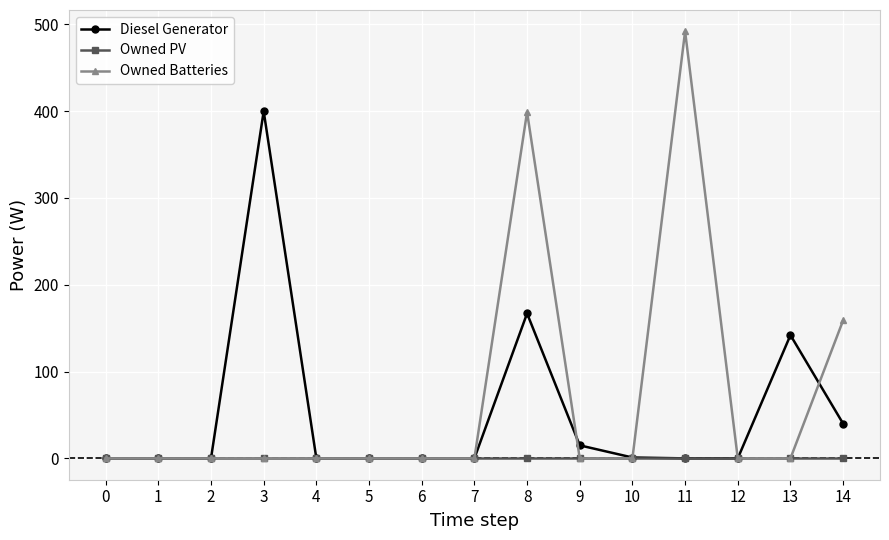

What is the maximum value for Diesel Generator?

400.0